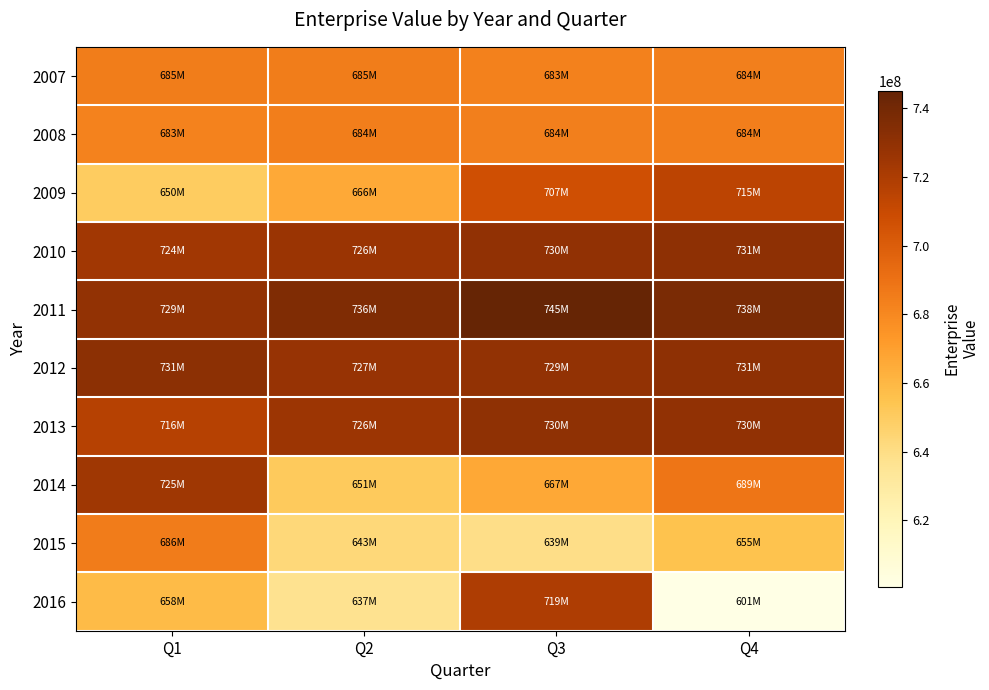

Reading left to right, what are all the values shown in this chart?

2007: Q1=685089321.8	Q2=685144132.8	Q3=683420918.8	Q4=683946736.8
2008: Q1=682958605.8	Q2=684388023.8	Q3=683773337.8	Q4=684208208.8
2009: Q1=650243321.8	Q2=665747321.8	Q3=706788321.8	Q4=714521321.8
2010: Q1=724182321.8	Q2=725980321.8	Q3=729750321.8	Q4=730990321.8
2011: Q1=728825321.8	Q2=735621321.8	Q3=745098321.8	Q4=737530321.8
2012: Q1=731289321.8	Q2=727211321.8	Q3=729295321.8	Q4=730525321.8
2013: Q1=716394321.8	Q2=725917321.8	Q3=729996321.8	Q4=729609321.8
2014: Q1=724608321.8	Q2=651058321.8	Q3=666547321.8	Q4=688626321.8
2015: Q1=685617321.8	Q2=643093321.8	Q3=639242321.8	Q4=655354321.8
2016: Q1=658308321.8	Q2=636971321.8	Q3=719442321.8	Q4=600689321.8